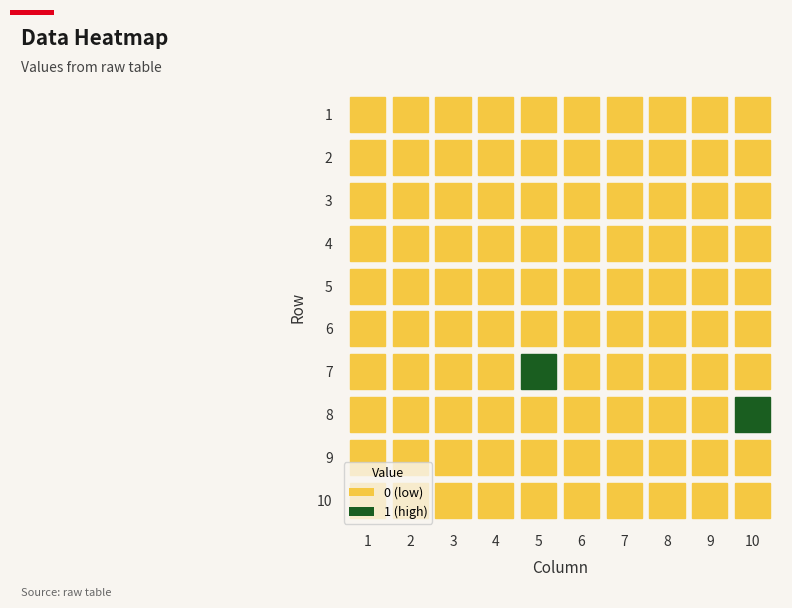

True or false: 7 has a value of -1 at 9.

False